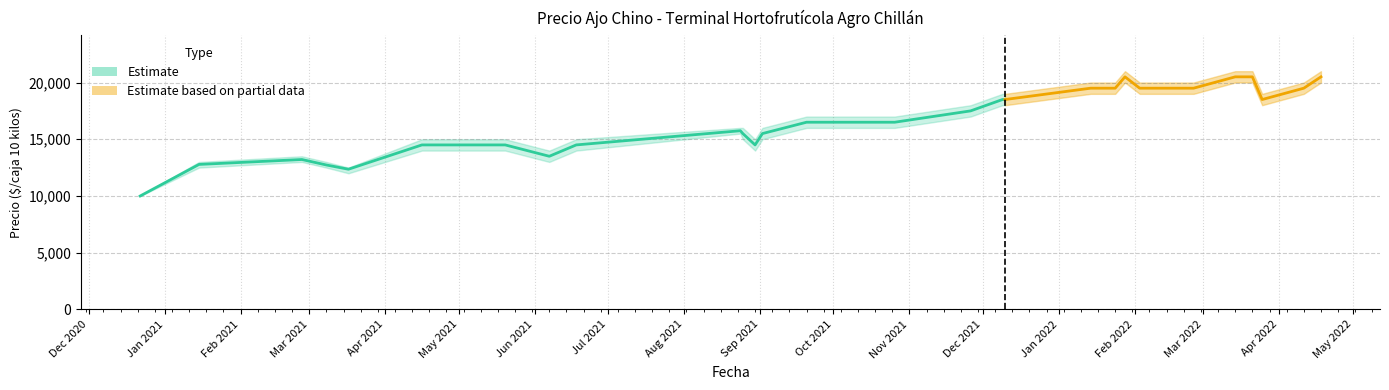

Is this an area chart (filled region under the line)?

No